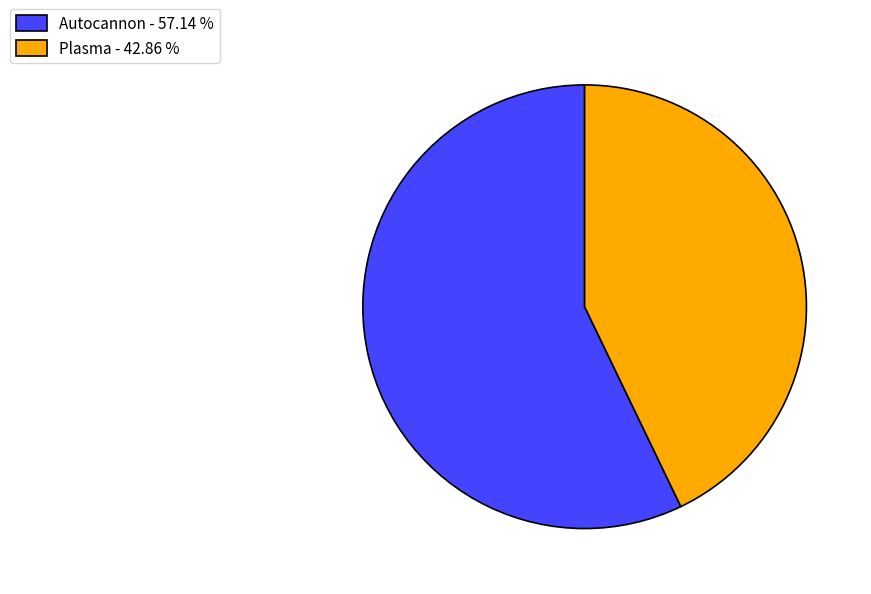

Does Plasma - 42.86 % represent more than half of the total?

No